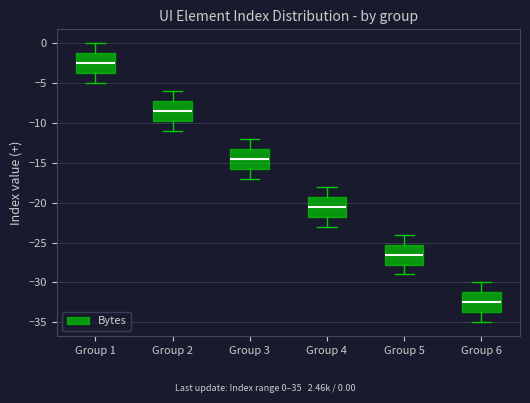

Reading left to right, read every box against the y-axis: the position of its median line, the range the box covers, and the ends of its whiskers. The values are not printed on the chart, so give them approximately, as read against the axis.

Group 1: median -2.5, box -3.5 to -1.0, whiskers -5.0 to 0.0
Group 2: median -8.5, box -9.5 to -7.0, whiskers -11.0 to -6.0
Group 3: median -14.5, box -15.5 to -13.0, whiskers -17.0 to -12.0
Group 4: median -20.5, box -21.5 to -19.0, whiskers -23.0 to -18.0
Group 5: median -26.5, box -27.5 to -25.0, whiskers -29.0 to -24.0
Group 6: median -32.5, box -33.5 to -31.0, whiskers -35.0 to -30.0